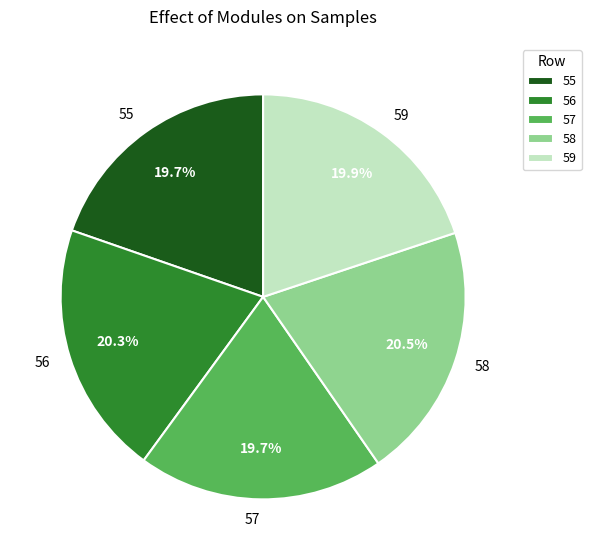

What percentage is the 59 slice, to the nearest percent?

20%